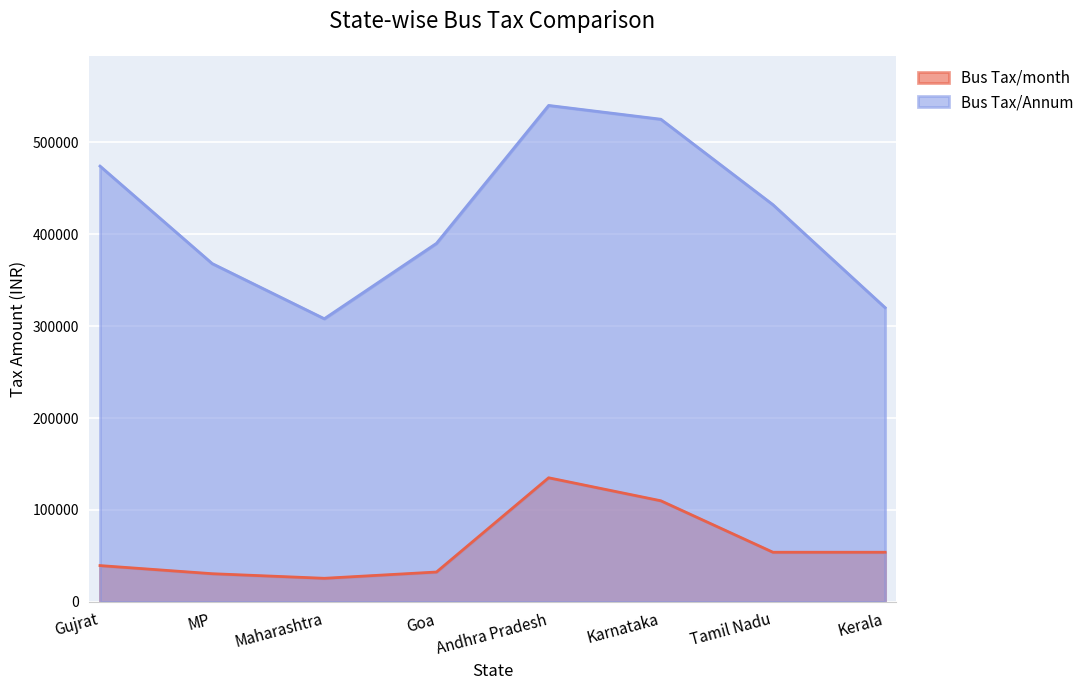

Rank the series by their average value, from lowest to highest.

Bus Tax/month, Bus Tax/Annum